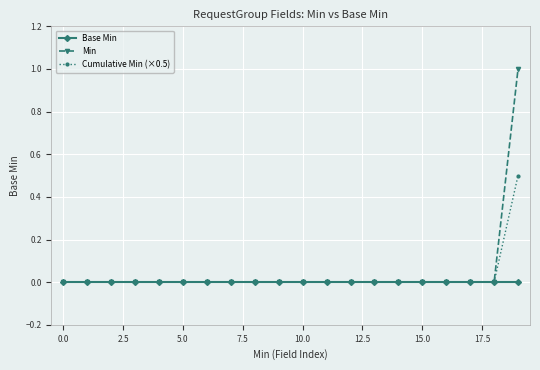

Which series has the largest range (max minus min)?

Min